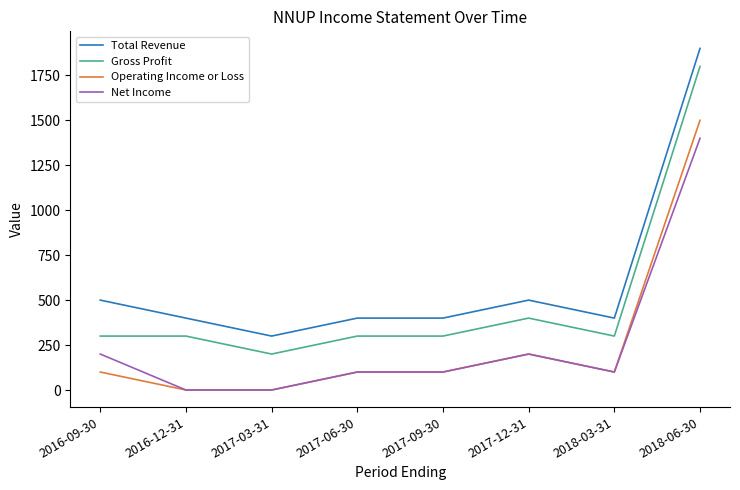

Reading left to right, what are all the values shown in this chart?

Total Revenue: 2016-09-30=500	2016-12-31=400	2017-03-31=300	2017-06-30=400	2017-09-30=400	2017-12-31=500	2018-03-31=400	2018-06-30=1900
Gross Profit: 2016-09-30=300	2016-12-31=300	2017-03-31=200	2017-06-30=300	2017-09-30=300	2017-12-31=400	2018-03-31=300	2018-06-30=1800
Operating Income or Loss: 2016-09-30=100	2016-12-31=0	2017-03-31=0	2017-06-30=100	2017-09-30=100	2017-12-31=200	2018-03-31=100	2018-06-30=1500
Net Income: 2016-09-30=200	2016-12-31=0	2017-03-31=0	2017-06-30=100	2017-09-30=100	2017-12-31=200	2018-03-31=100	2018-06-30=1400